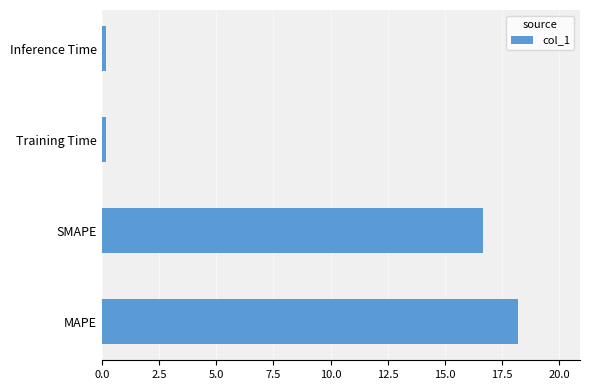

Reading bottom to top, what are all the values shown in this chart?

MAPE=18.2	SMAPE=16.7	Training Time=0.2	Inference Time=0.2